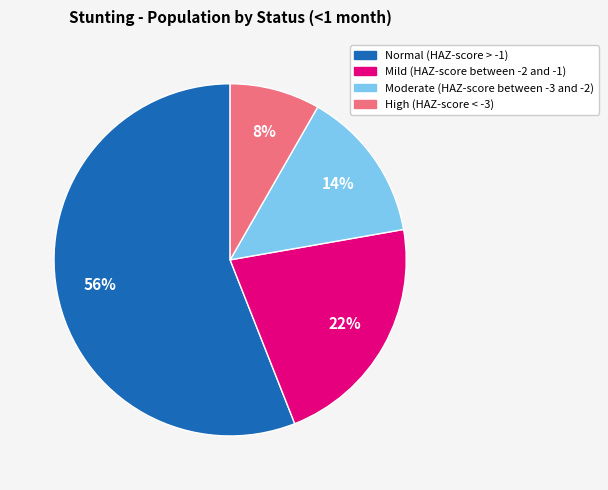

True or false: Mild (HAZ-score between -2 and -1) accounts for 22% of the total.

True